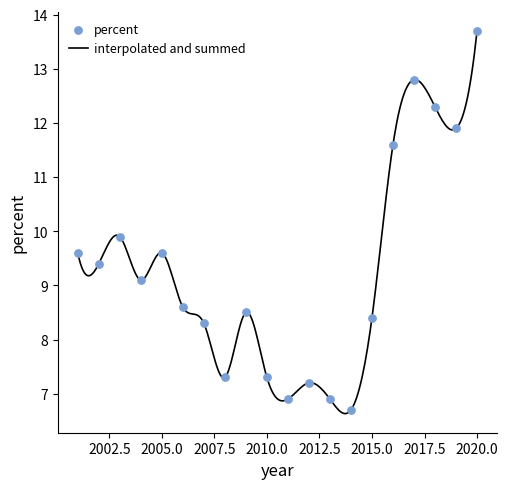

Between 2018 and 2007, which is larger?

2018